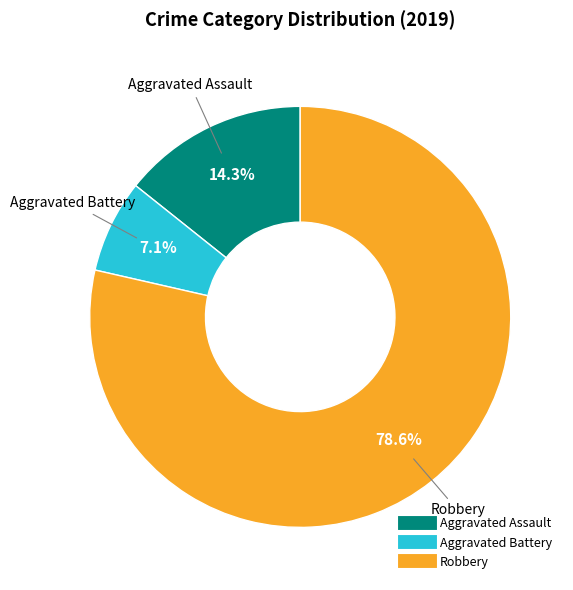

What percentage is NOT represented by Robbery?

21.4%